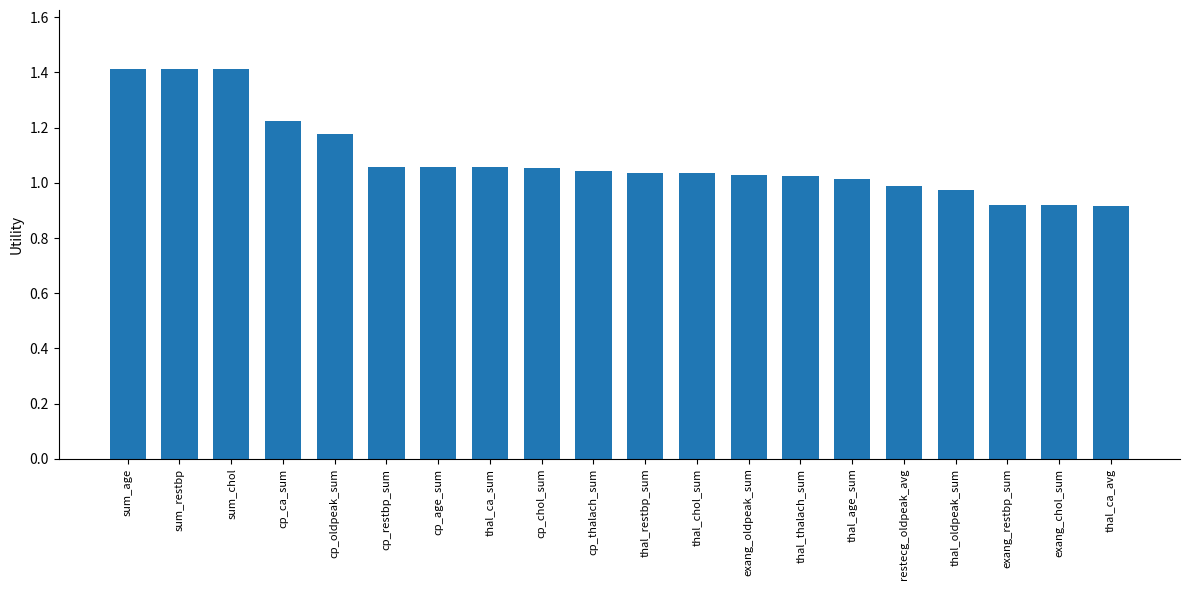

What is the sum of all values?

21.8